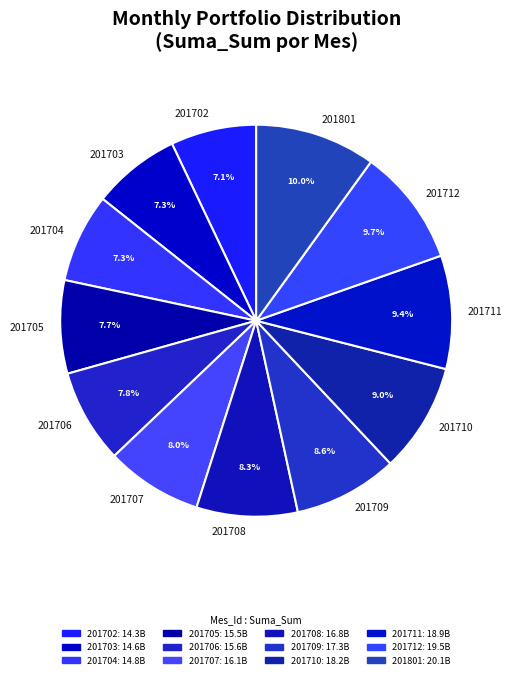

Approximately how many times larger is the value at 201708 compared to 201707?

1.0